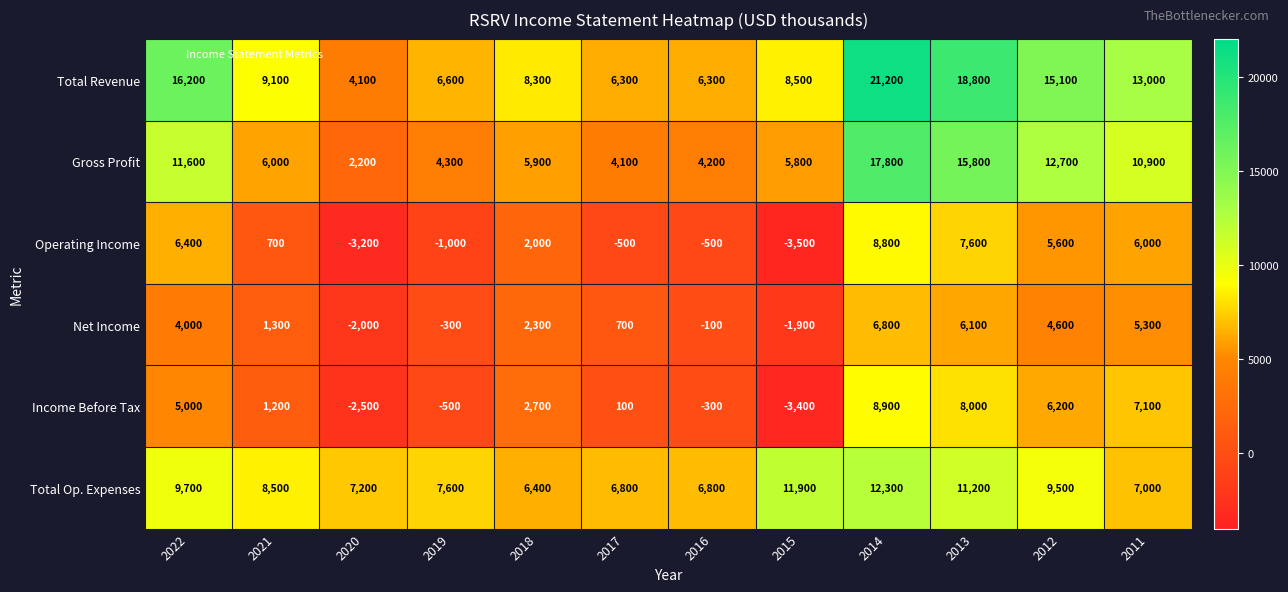

What is the difference between the highest and lowest values at 2022?

12200